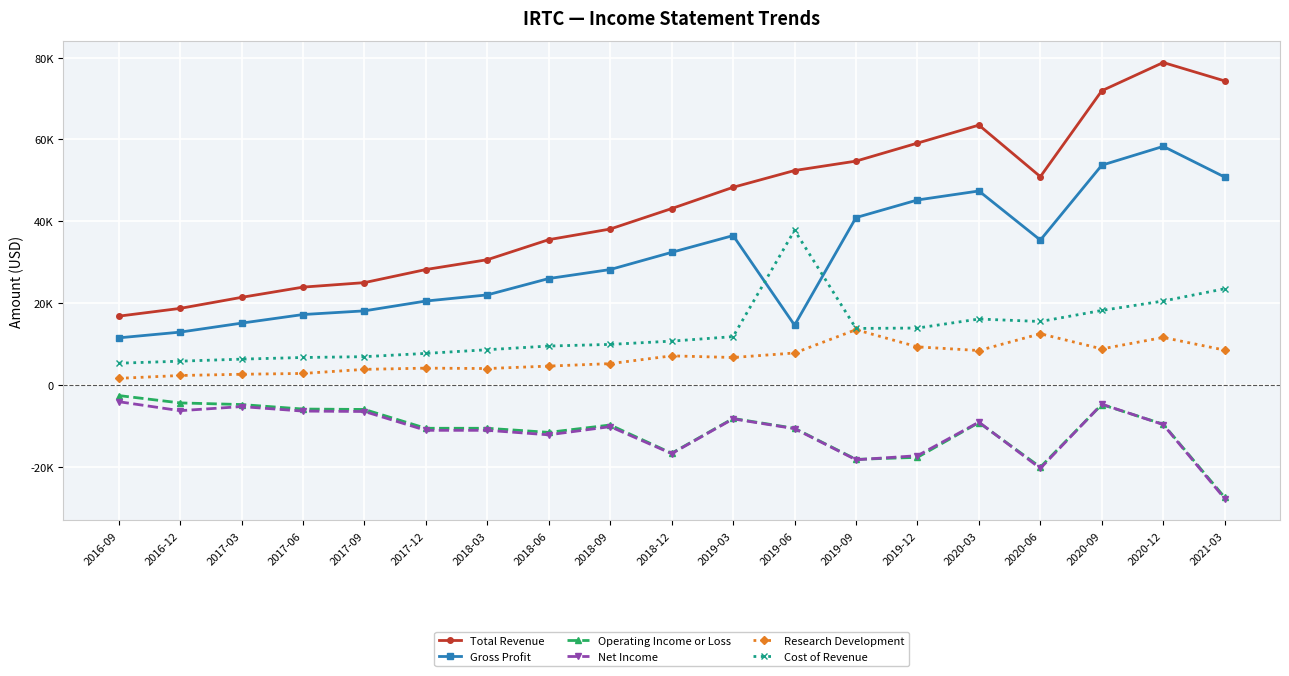

What position from the left is 2018-06?

8